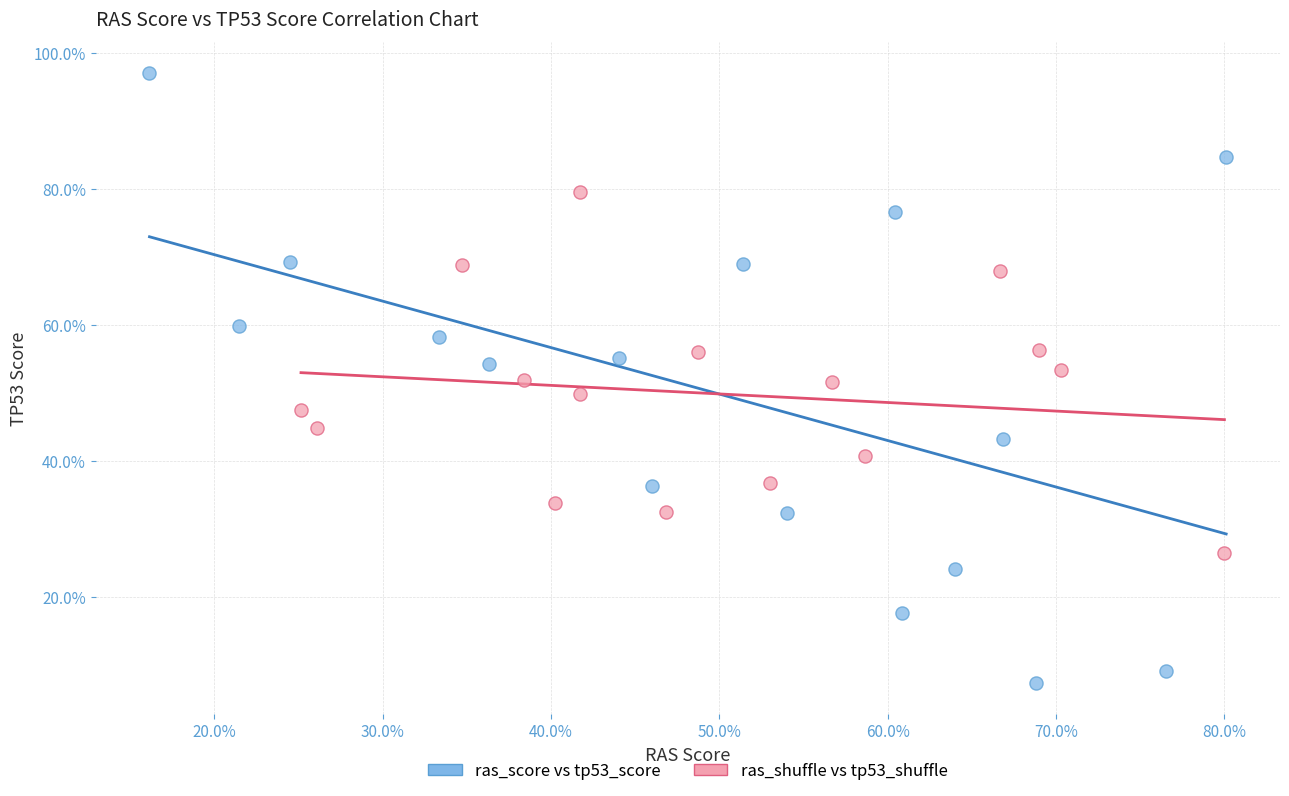

Which series reaches the maximum Y coordinate?

ras_score vs tp53_score